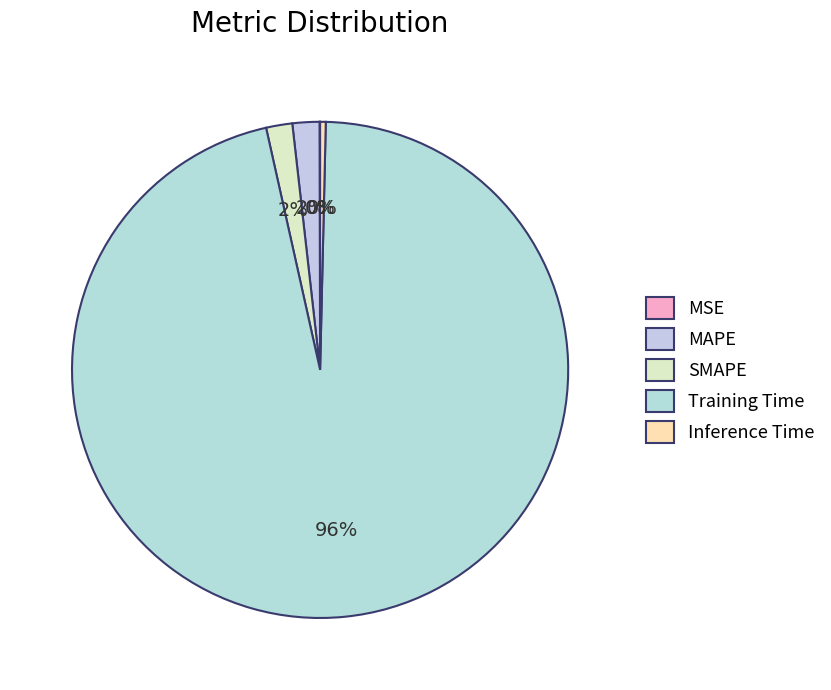

Is it true that Inference Time is 0% of the pie?

True